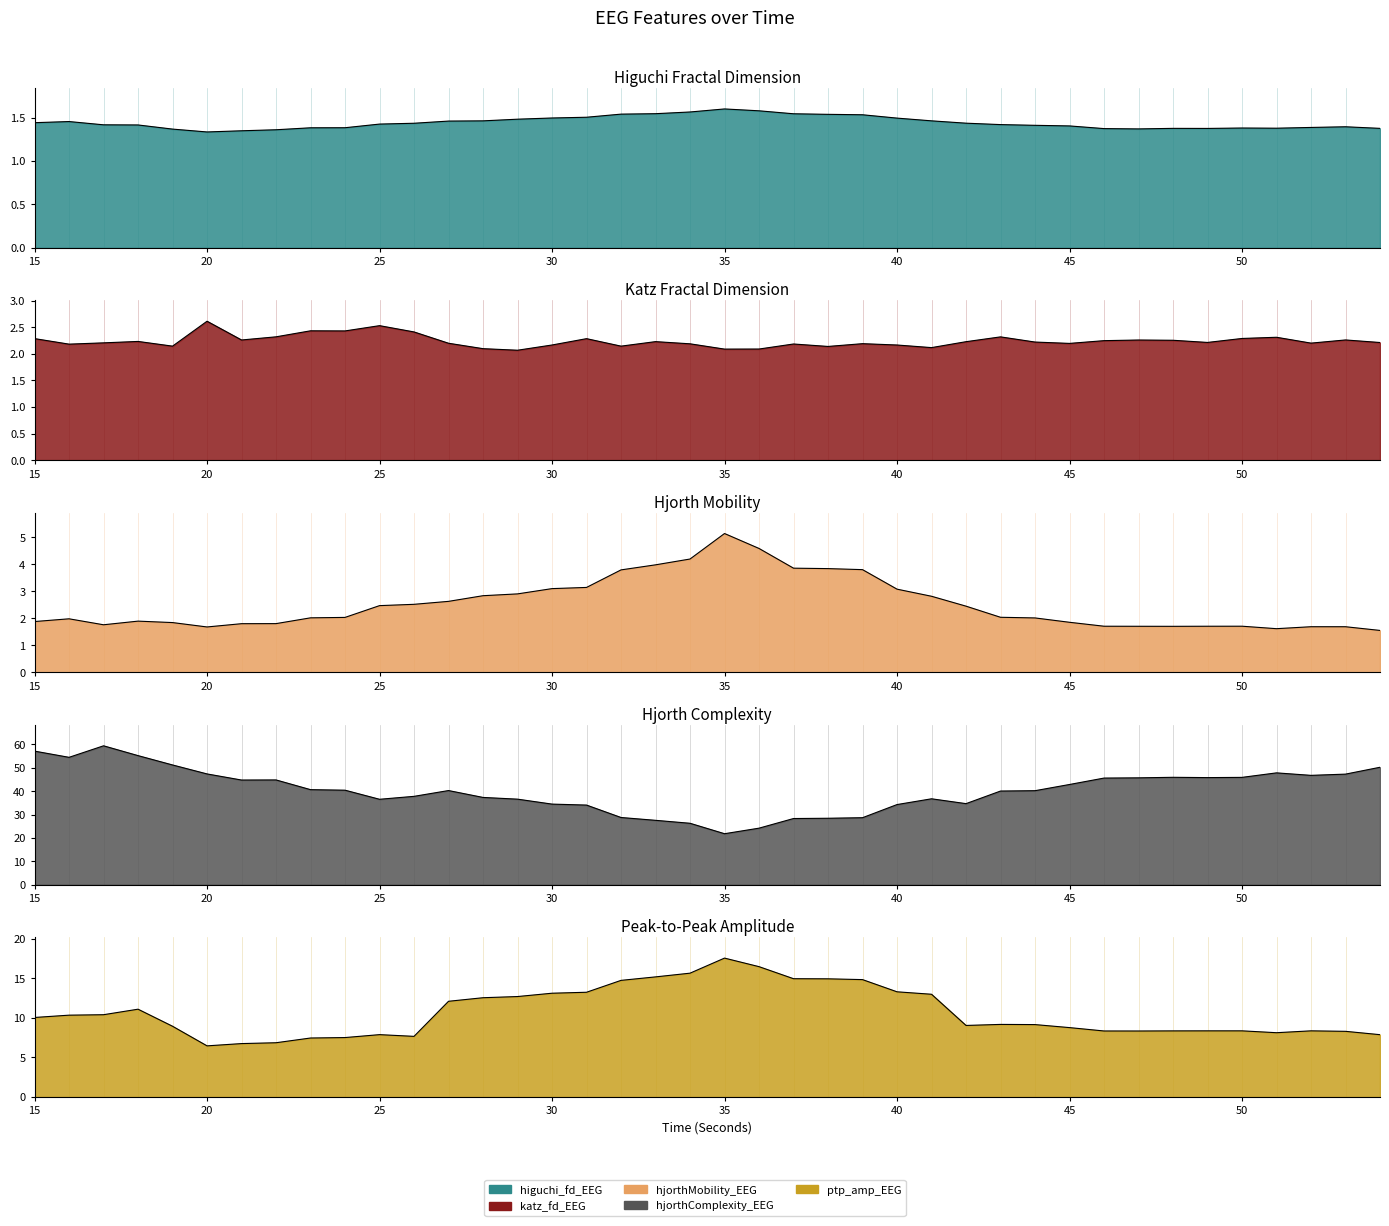

At how many categories does at least one series exceed 25?

38